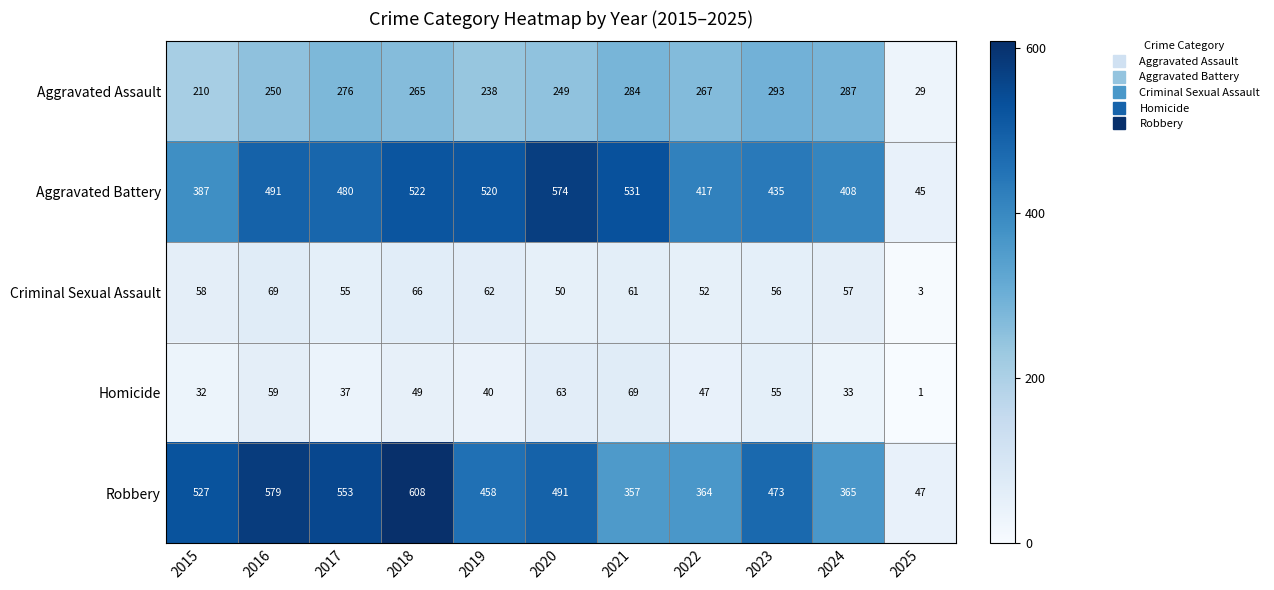

Between 2017 and 2022, which series saw the biggest shift?

Robbery